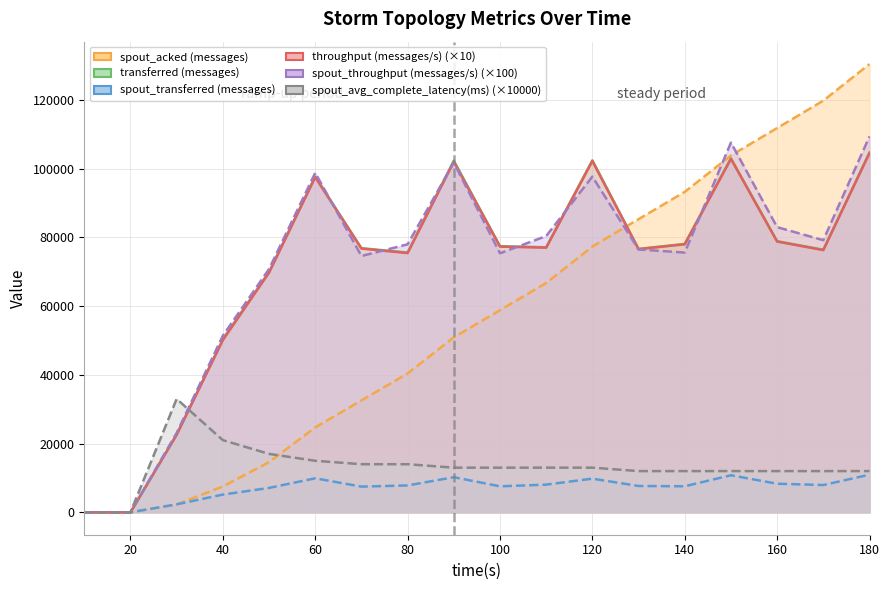

Where is the first local maximum for throughput (messages/s)?

60